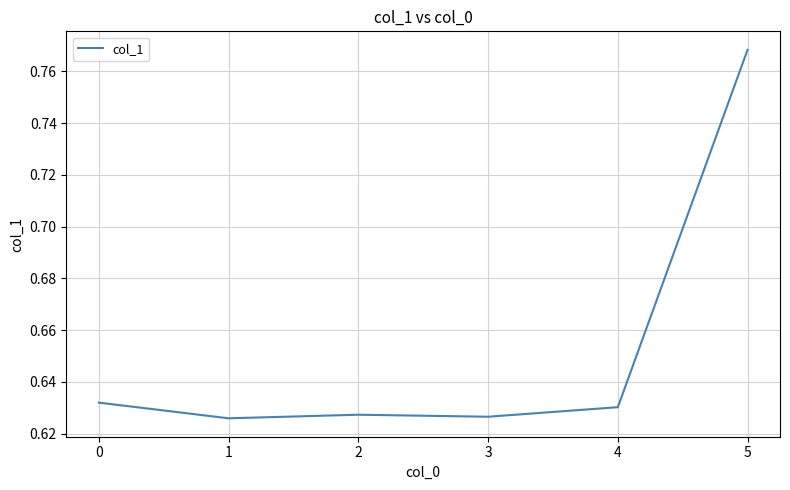

At which category does the chart reach its peak across all series?

5